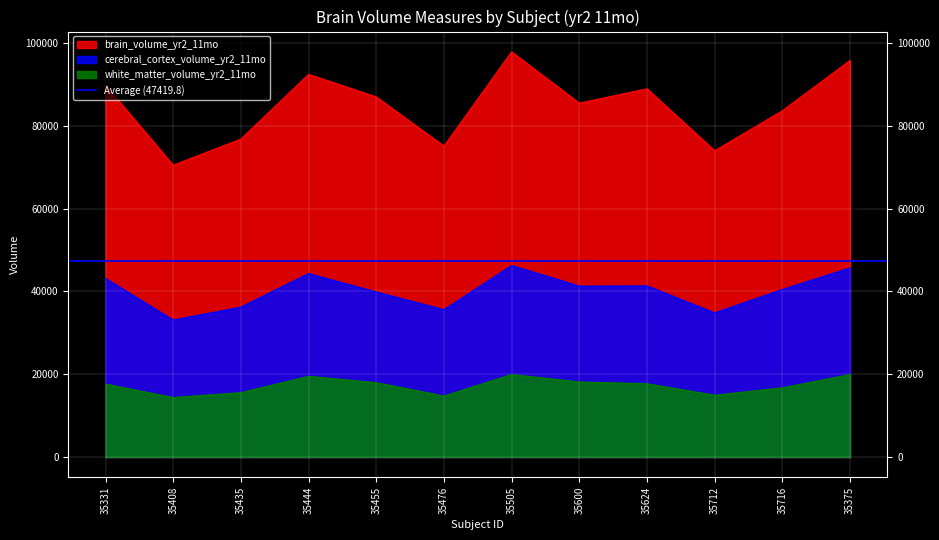

Rank the series by their average value, from lowest to highest.

white_matter_volume_yr2_11mo, cerebral_cortex_volume_yr2_11mo, brain_volume_yr2_11mo